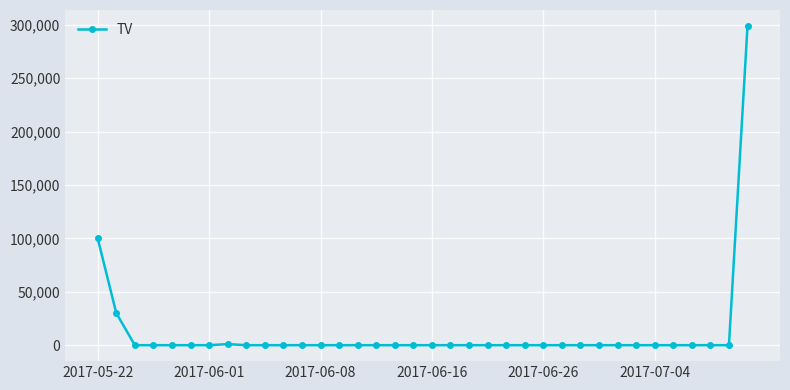

What is the difference between the maximum and minimum values?

299000